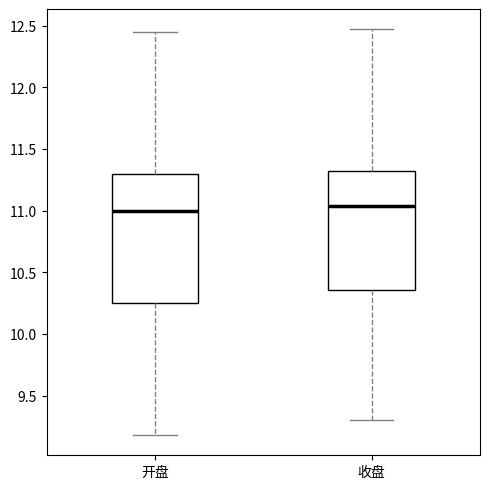

Where does the median line of the box for 收盘 sit on the y-axis? The values are not printed on the chart, so give them approximately, as read against the axis.

11.05